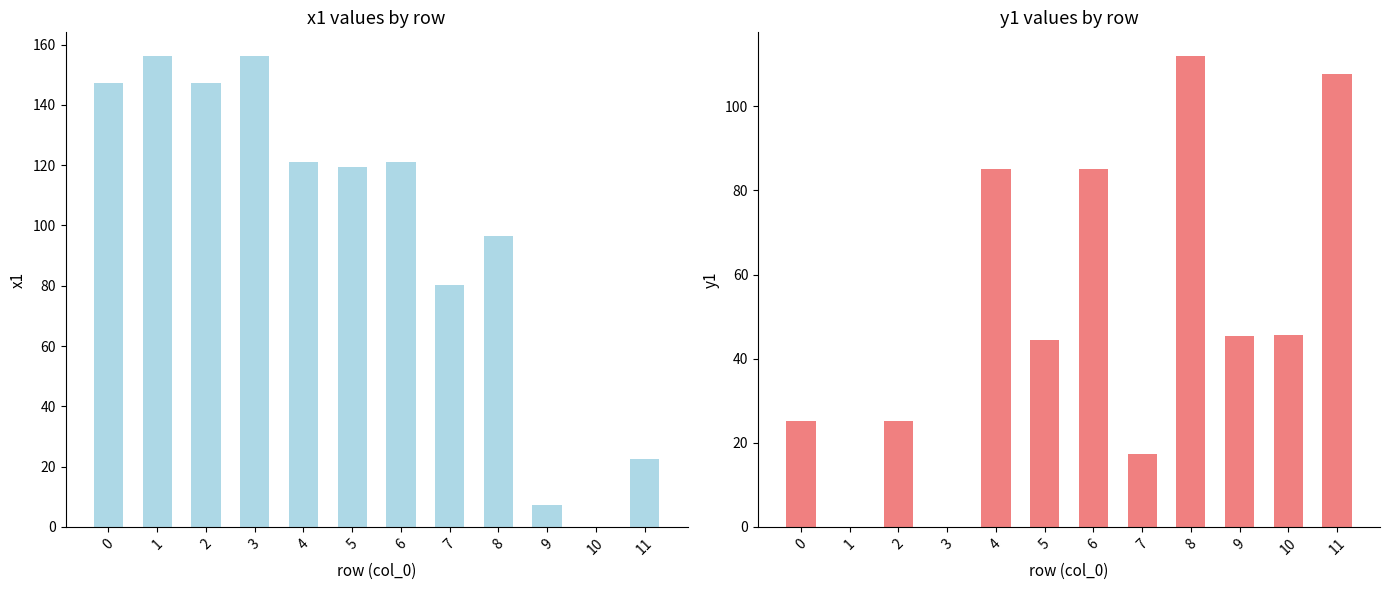

At which label is y1 closest to 56?

10